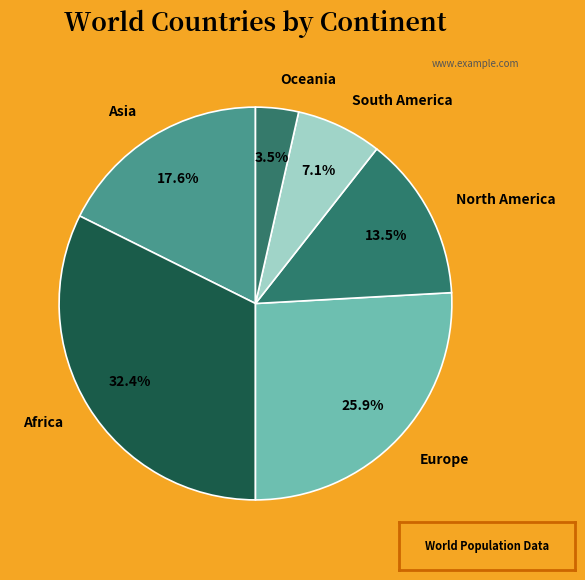

What portion of the pie excludes Africa?

67.6%